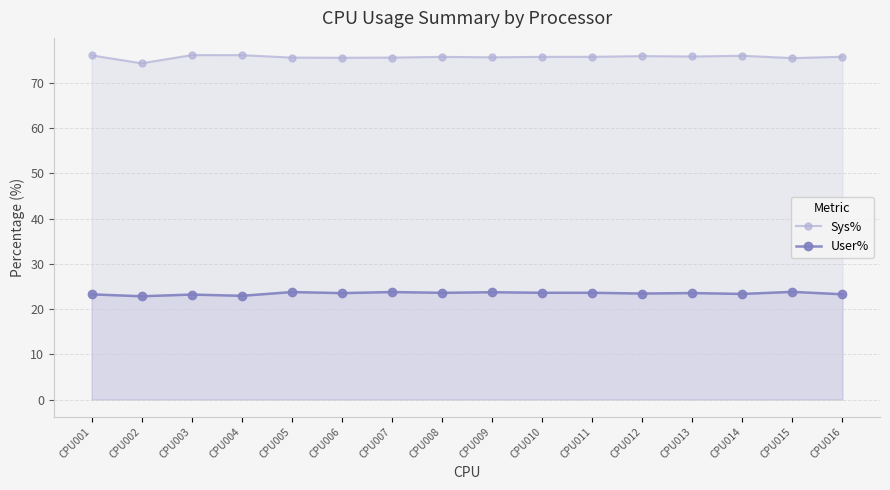

Rank the series by their average value, from highest to lowest.

Sys%, User%